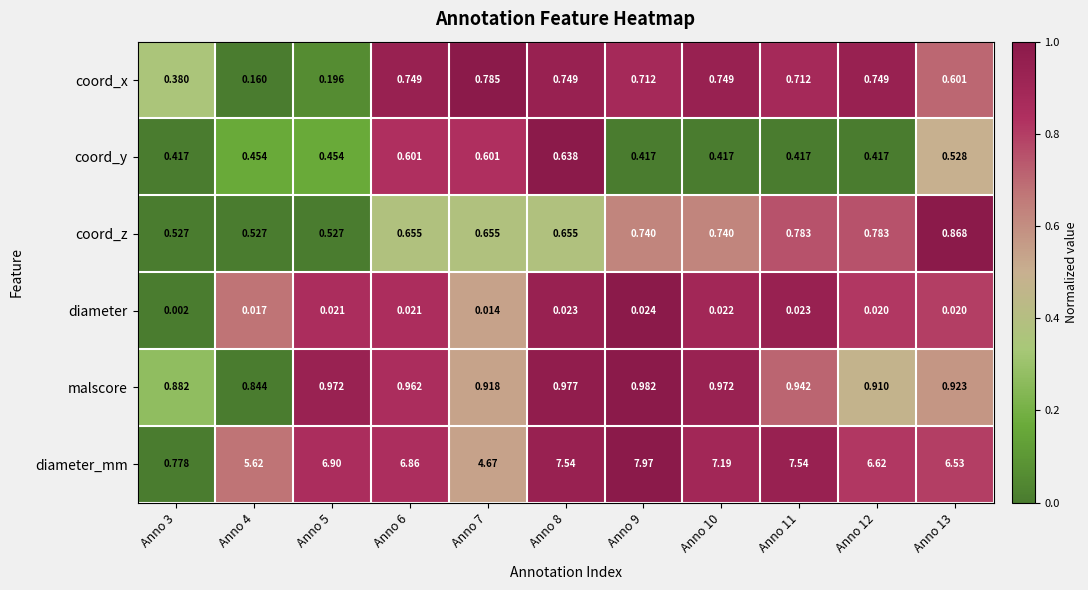

Rank the series at Anno 4 from highest to lowest value.

diameter_mm, malscore, coord_z, coord_y, coord_x, diameter